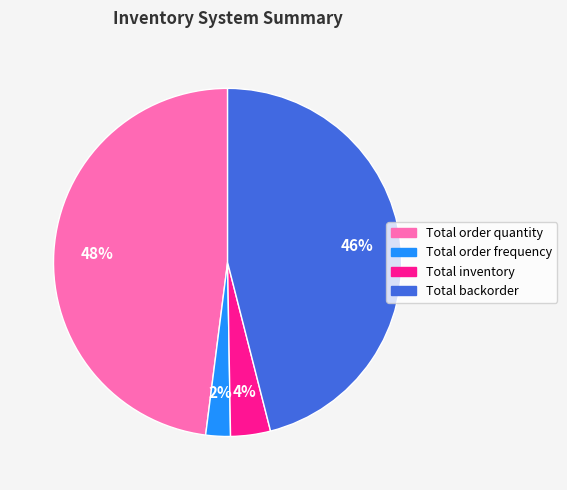

Count the number of slices in the pie.

4